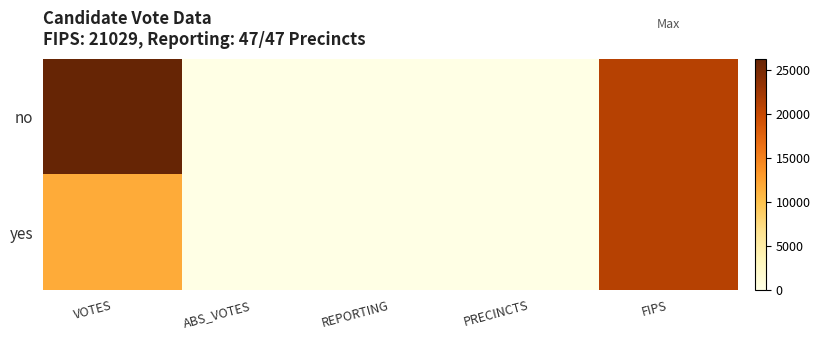

Between VOTES and REPORTING, which series saw the biggest shift?

no